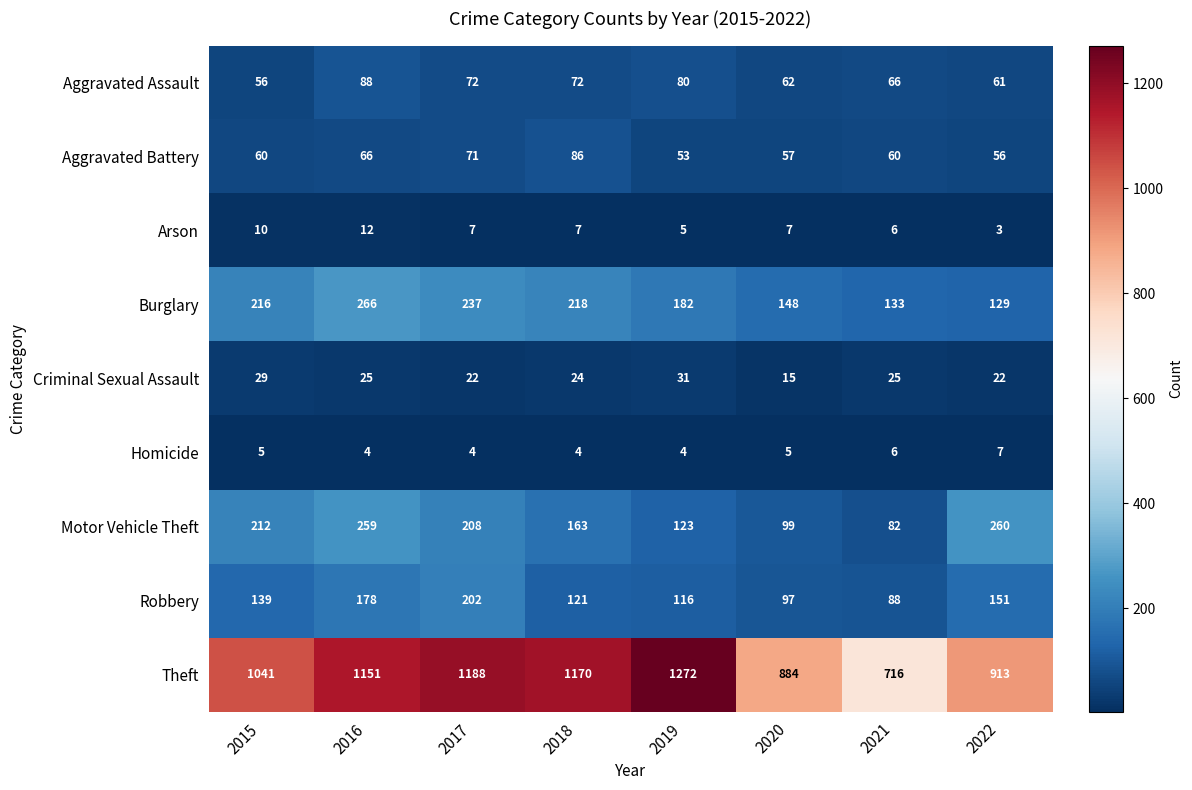

At how many categories does at least one series exceed 776?

7